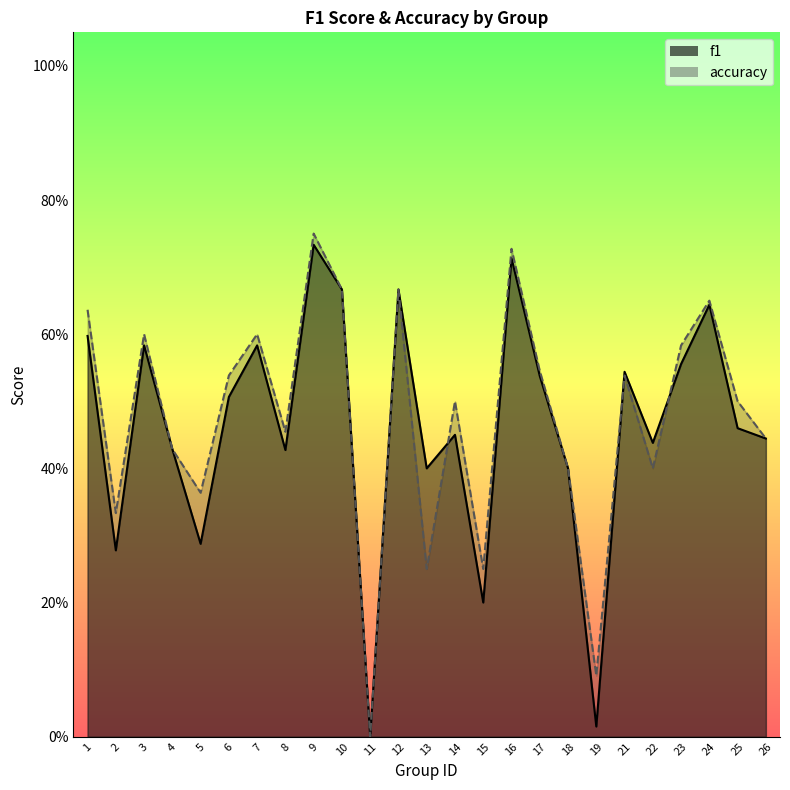

What is the difference between the maximum and minimum values in the f1 series?

0.7